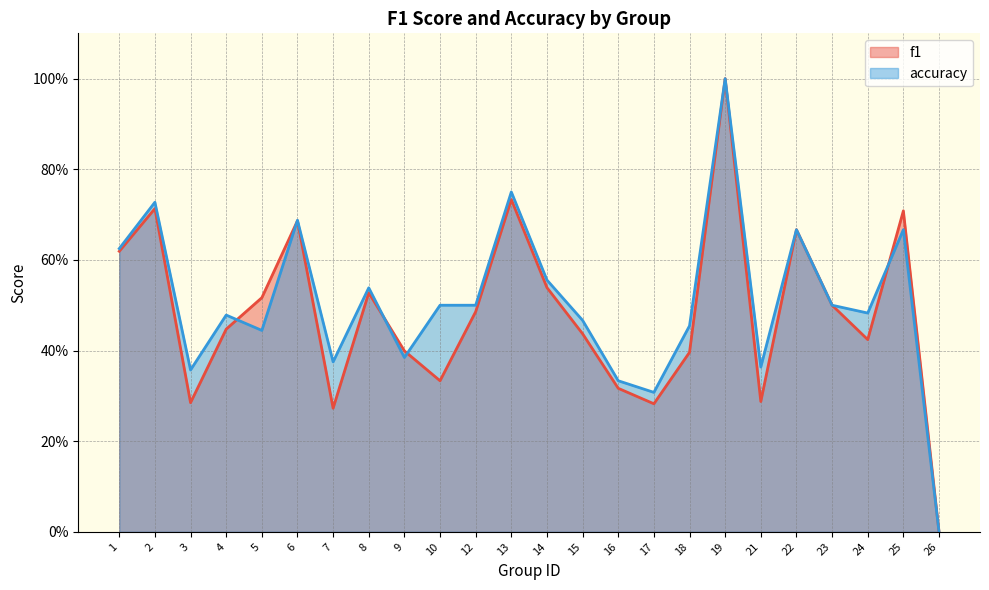

The f1 series shows 0.9 at 23. True or false?

False